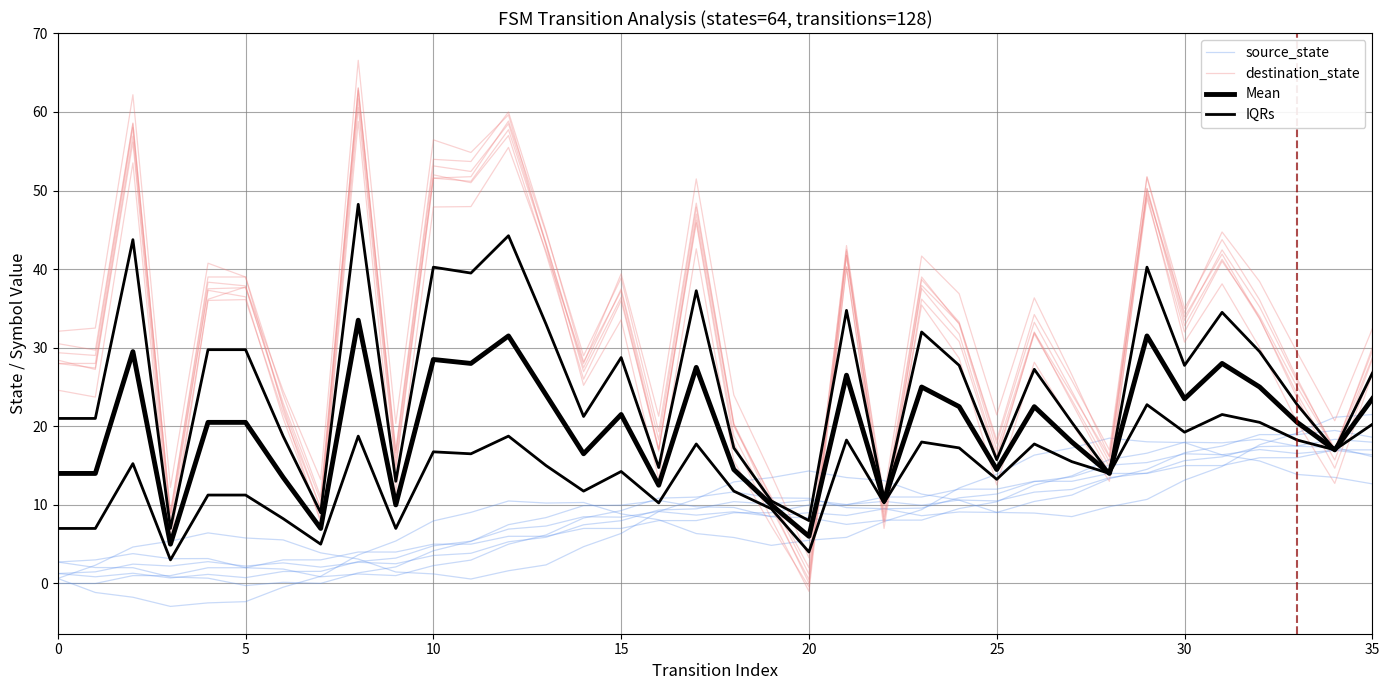

Reading right to left, what are all the values shown in this chart?

source_state: 17.0	17.0	16.0	16.0	15.0	15.0	14.0	14.0	13.0	13.0	12.0	12.0	11.0	11.0	10.0	10.0	9.0	9.0	8.0	8.0	7.0	7.0	6.0	6.0	5.0	5.0	4.0	4.0	3.0	3.0	2.0	2.0	1.0	1.0	0.0	0.0
destination_state: 30.0	17.0	25.0	34.0	41.0	32.0	49.0	14.0	23.0	32.0	17.0	33.0	39.0	10.0	43.0	2.0	11.0	20.0	47.0	17.0	36.0	26.0	42.0	57.0	51.0	52.0	16.0	63.0	11.0	24.0	39.0	39.0	9.0	58.0	28.0	28.0
IQRs: 20.2	17.0	18.2	20.5	21.5	19.2	22.8	14.0	15.5	17.8	13.2	17.2	18.0	10.2	18.2	4.0	9.5	11.8	17.8	10.2	14.2	11.8	15.0	18.8	16.5	16.8	7.0	18.8	5.0	8.2	11.2	11.2	3.0	15.2	7.0	7.0
Mean: 23.5	17.0	20.5	25.0	28.0	23.5	31.5	14.0	18.0	22.5	14.5	22.5	25.0	10.5	26.5	6.0	10.0	14.5	27.5	12.5	21.5	16.5	24.0	31.5	28.0	28.5	10.0	33.5	7.0	13.5	20.5	20.5	5.0	29.5	14.0	14.0